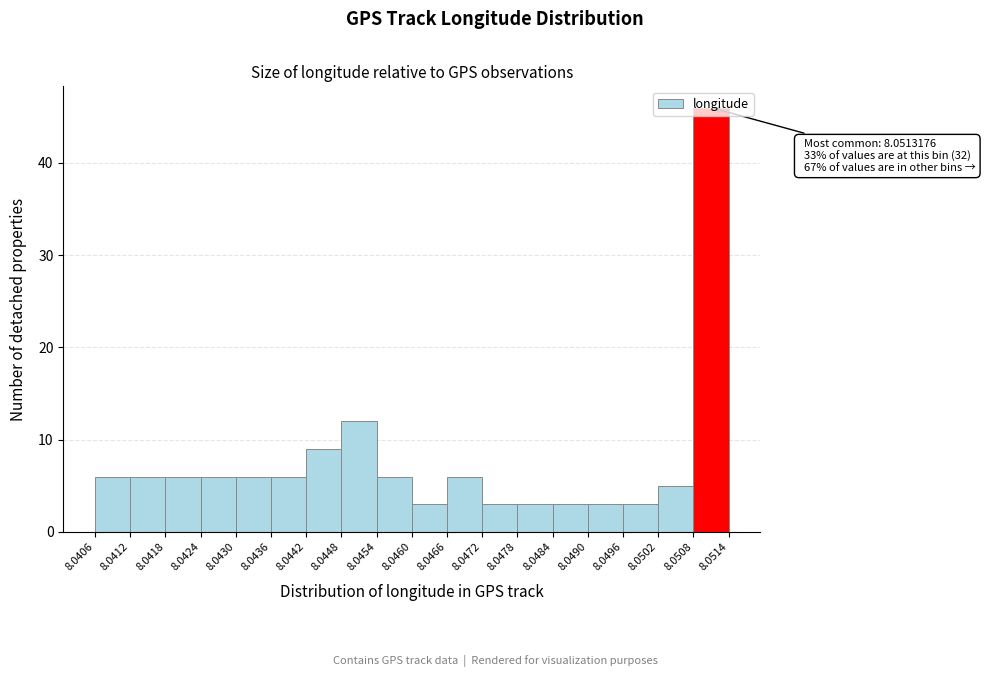

Over which range of the x-axis is the bar tallest?

8.0508 to 8.0514